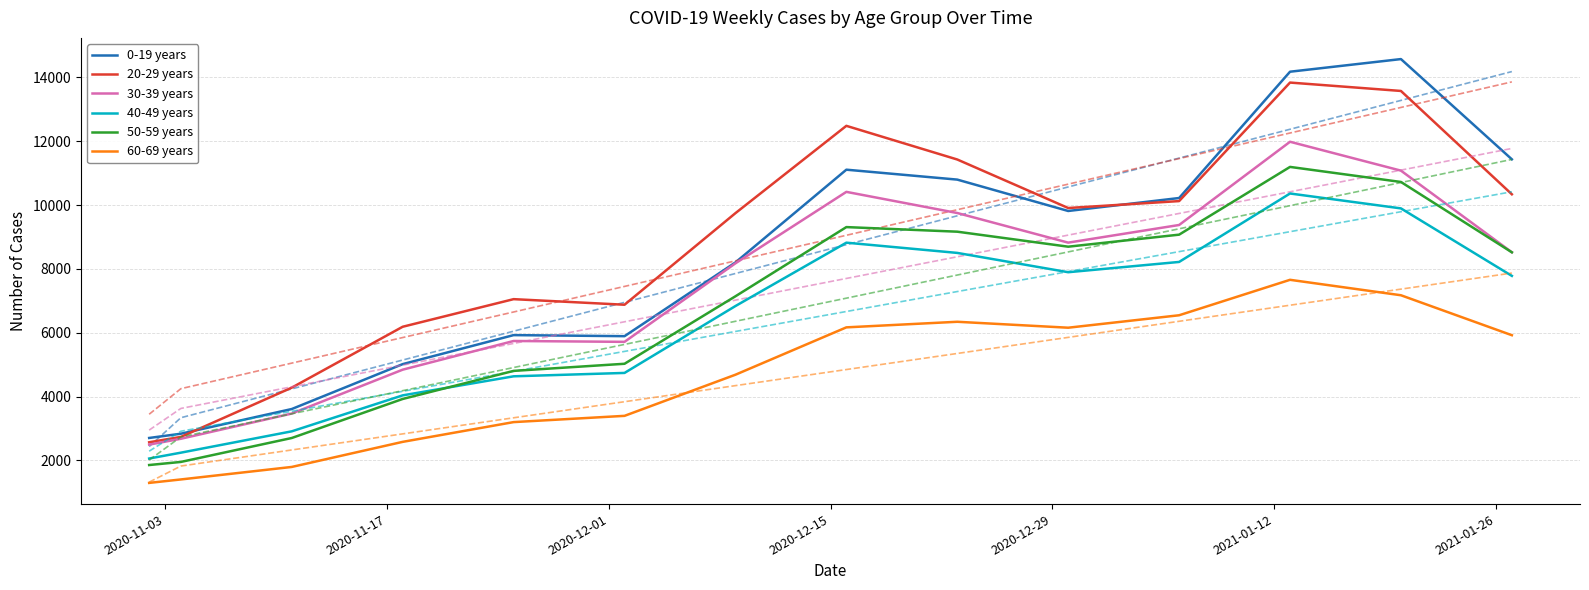

Does the chart have visible grid lines?

Yes